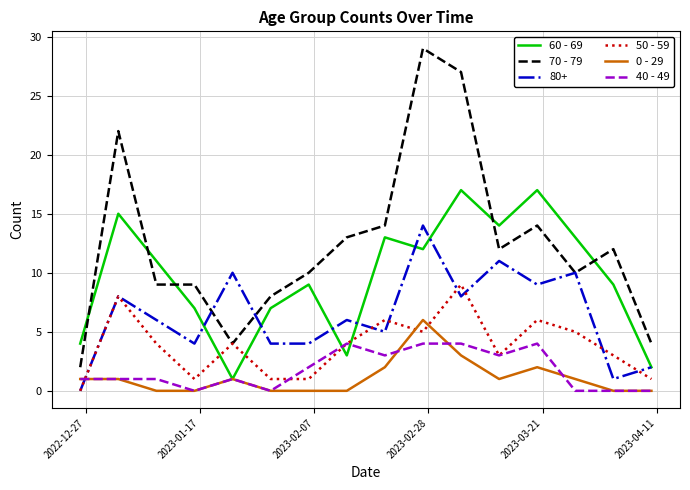

What is the greatest value displayed?

29